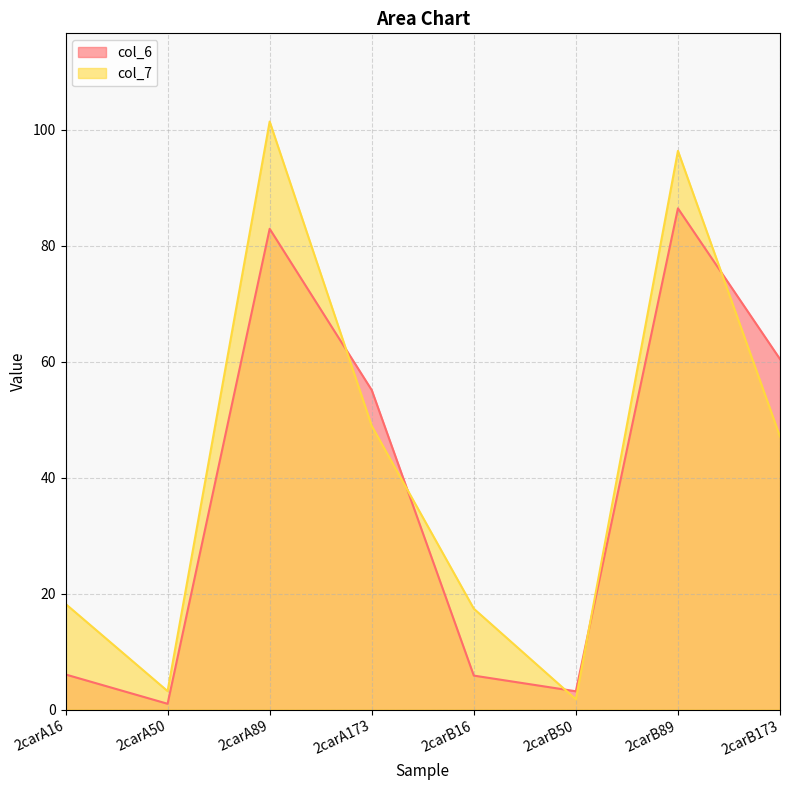

What position from the left is 2carB50?

6